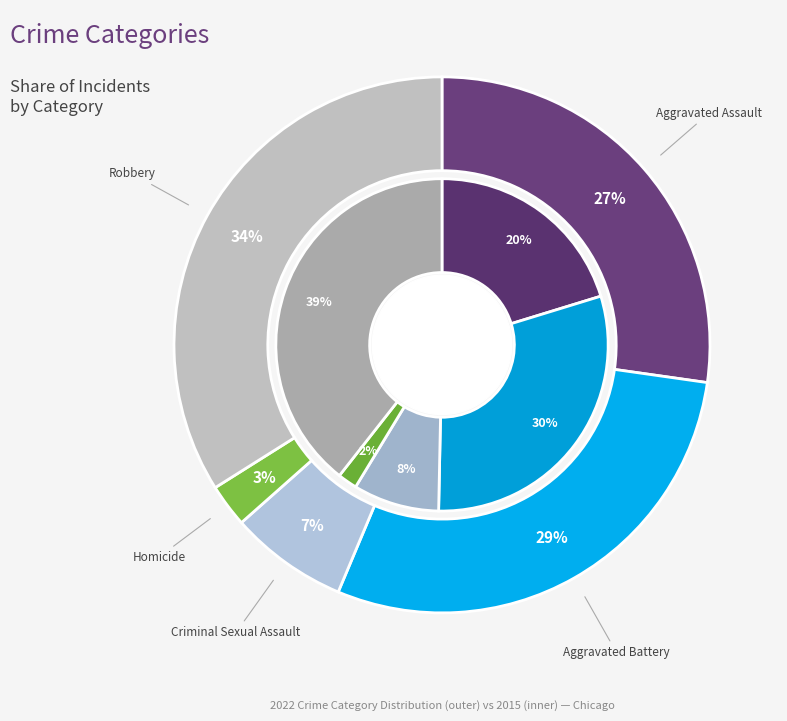

Between Homicide and Aggravated Assault, which is larger?

Aggravated Assault